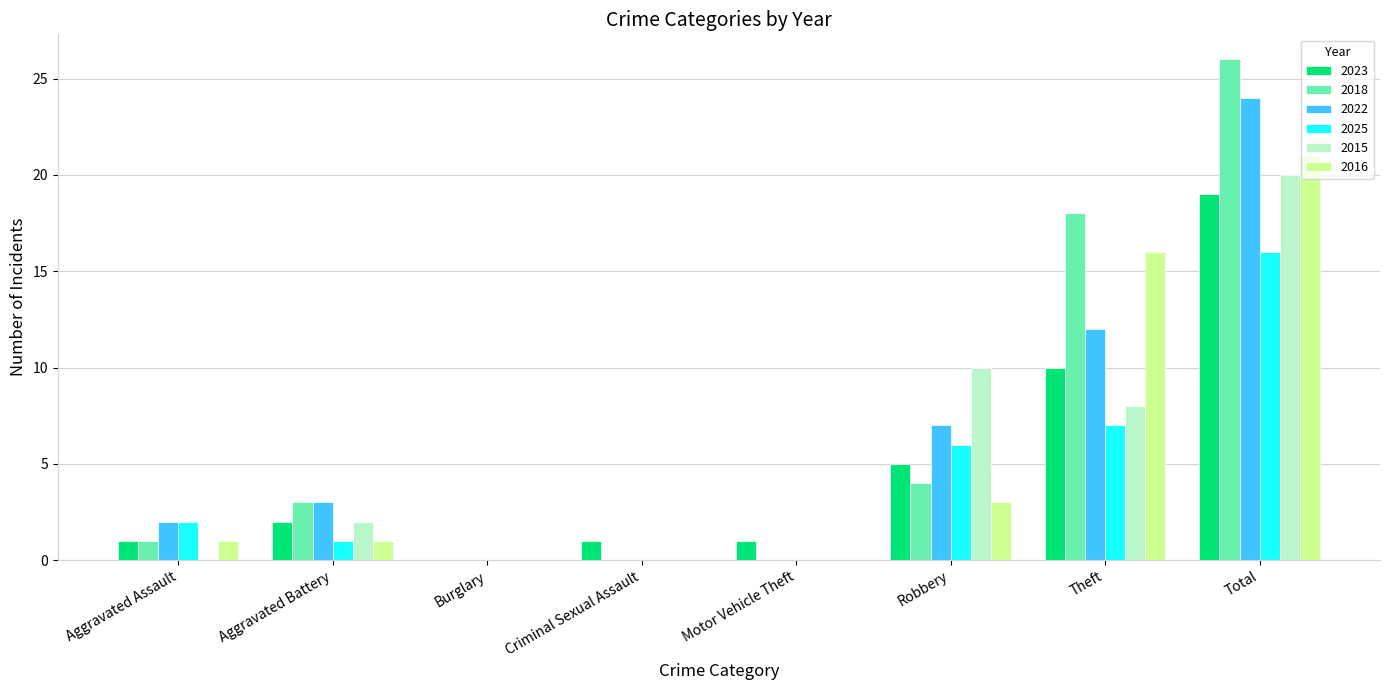

At which label is 2025 closest to 8?

Theft